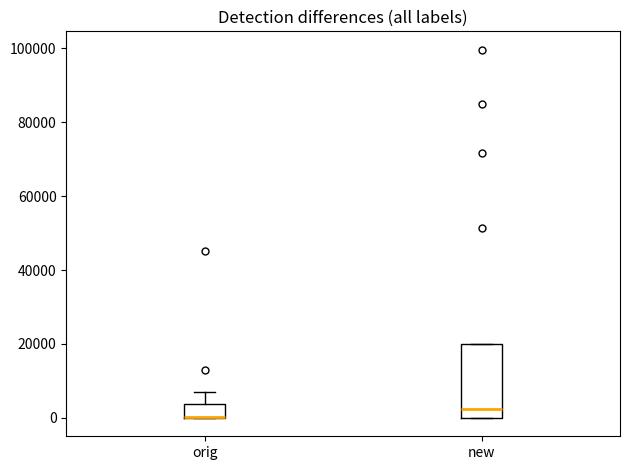

Reading left to right, transcribe this box plot: for each box, give where its median line is, the range the box spans, and where its two whiskers end, as read against the y-axis. The values are not printed on the chart, so give them approximately, as read against the axis.

orig: median 0 (drawn on the box's lower edge), box 0 to 4000, whiskers 0 to 6000
new: median 2000, box 0 to 20000, whiskers 0 to 20000